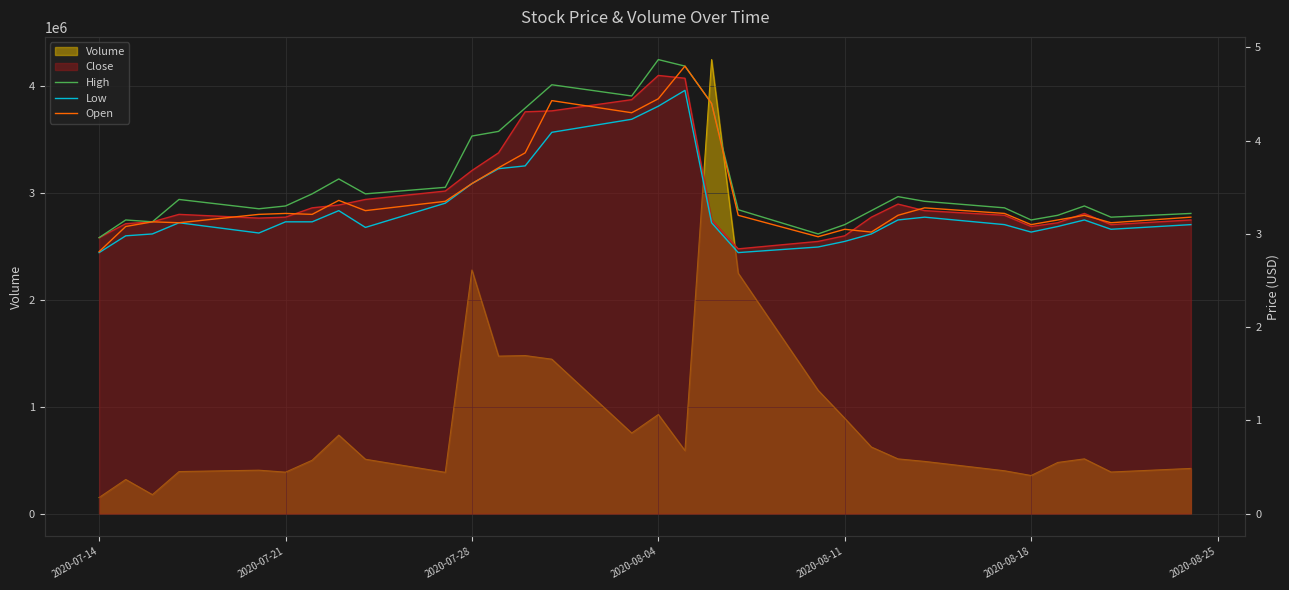

How many lines are shown in the chart?

3